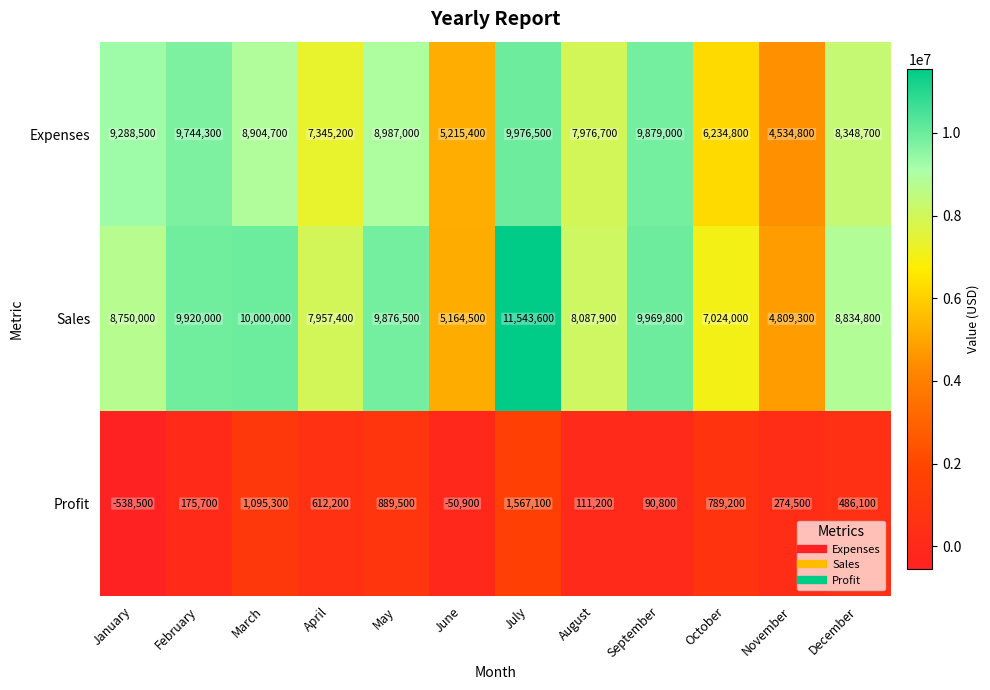

True or false: Sales has a value of 6714632 at March.

False